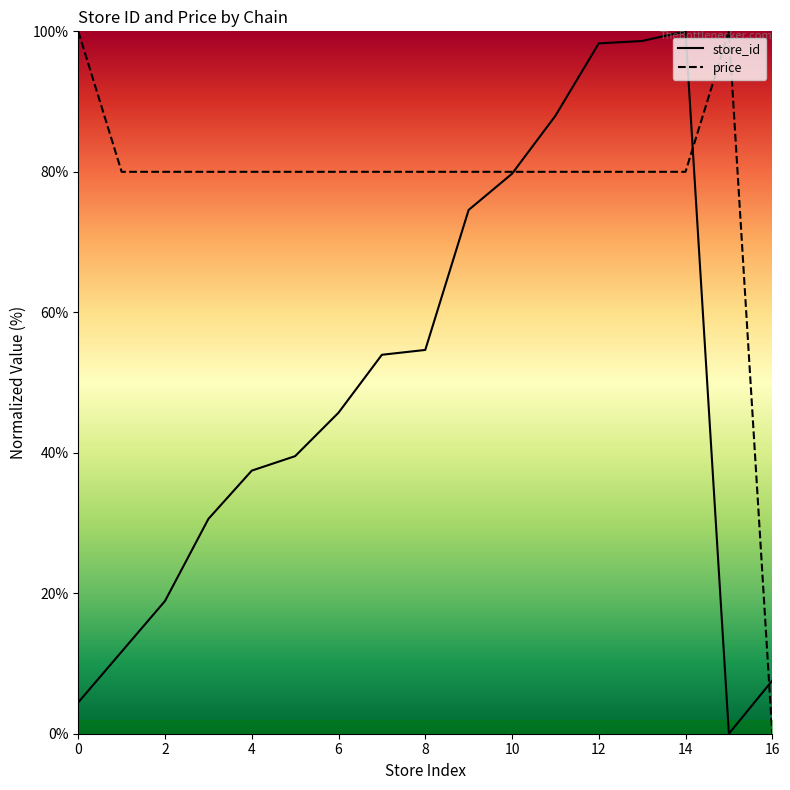

Which series has the largest total across all categories?

price